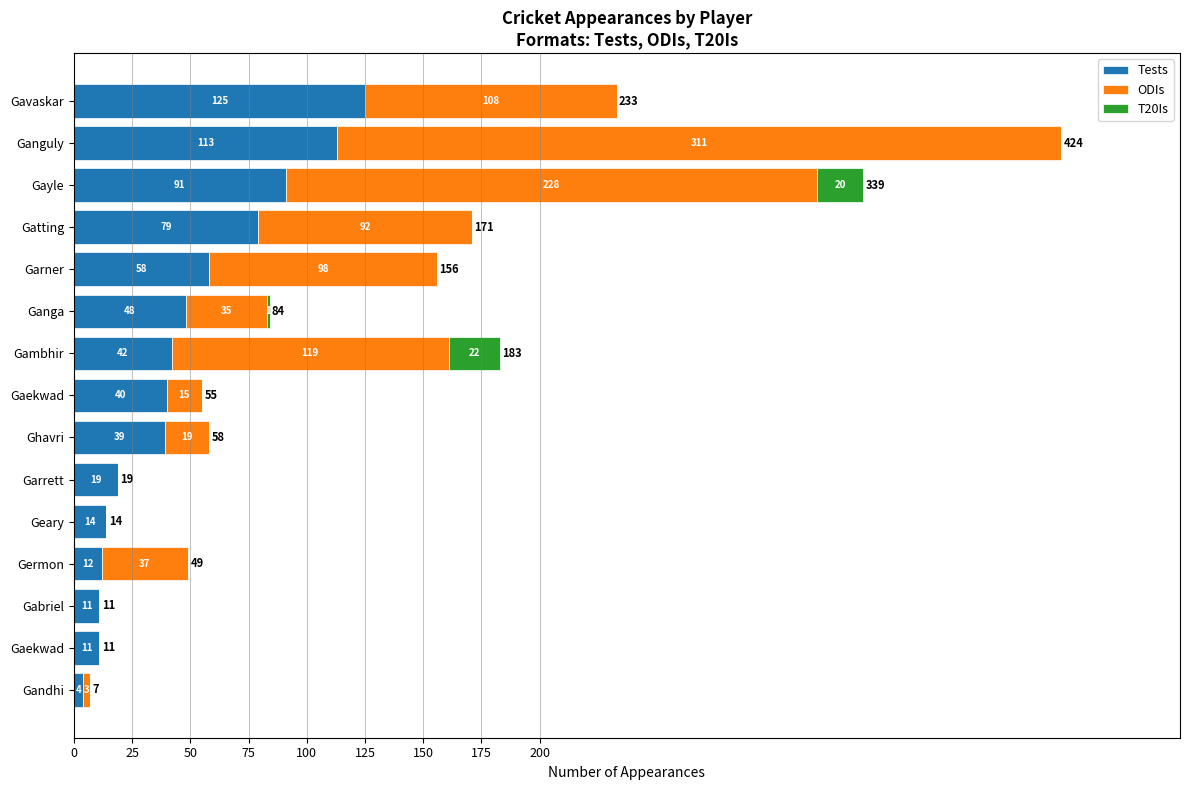

Reading left to right, what are all the values shown in this chart?

Tests: 125	113	91	79	58	48	42	40	39	19	14	12	11	11	4
ODIs: 108	311	228	92	98	35	119	15	19	0	0	37	0	0	3
T20Is: 0	0	20	0	0	1	22	0	0	0	0	0	0	0	0